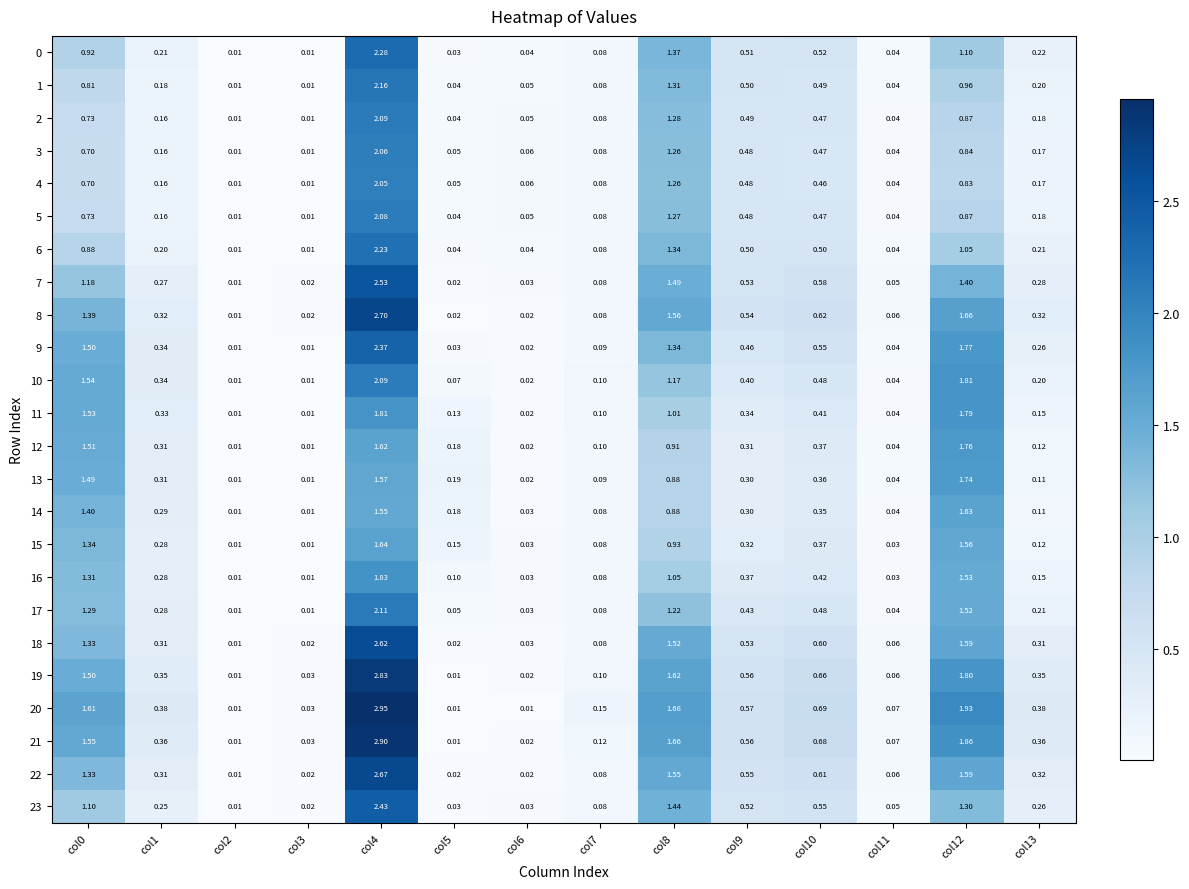

Is the value of 8 at col8 greater than the value of 14 at col7?

Yes